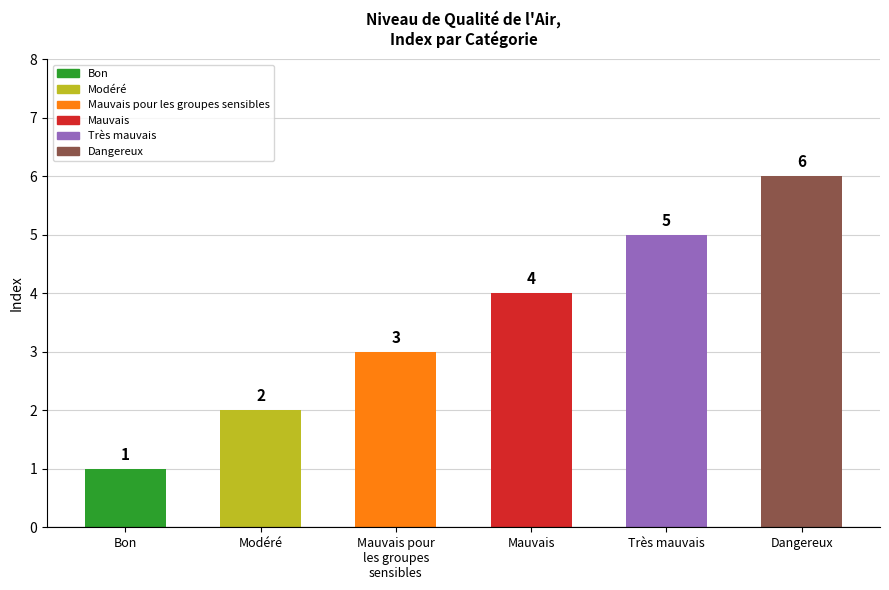

What is the difference between the maximum and second lowest values?

4